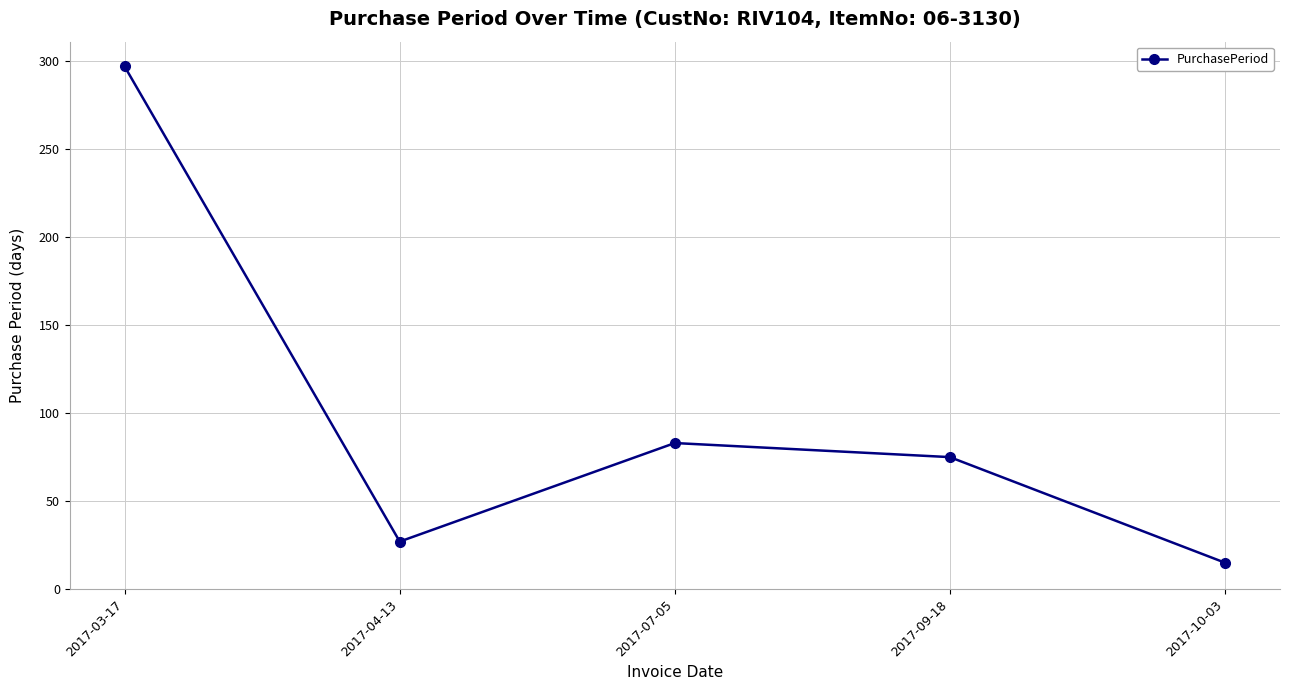

Is this an area chart (filled region under the line)?

No